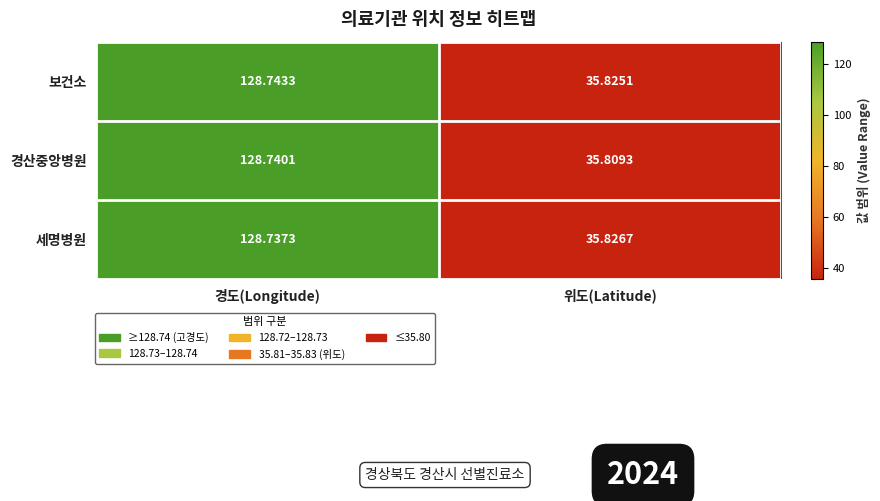

At which label is 경산중앙병원 closest to 82?

위도(Latitude)